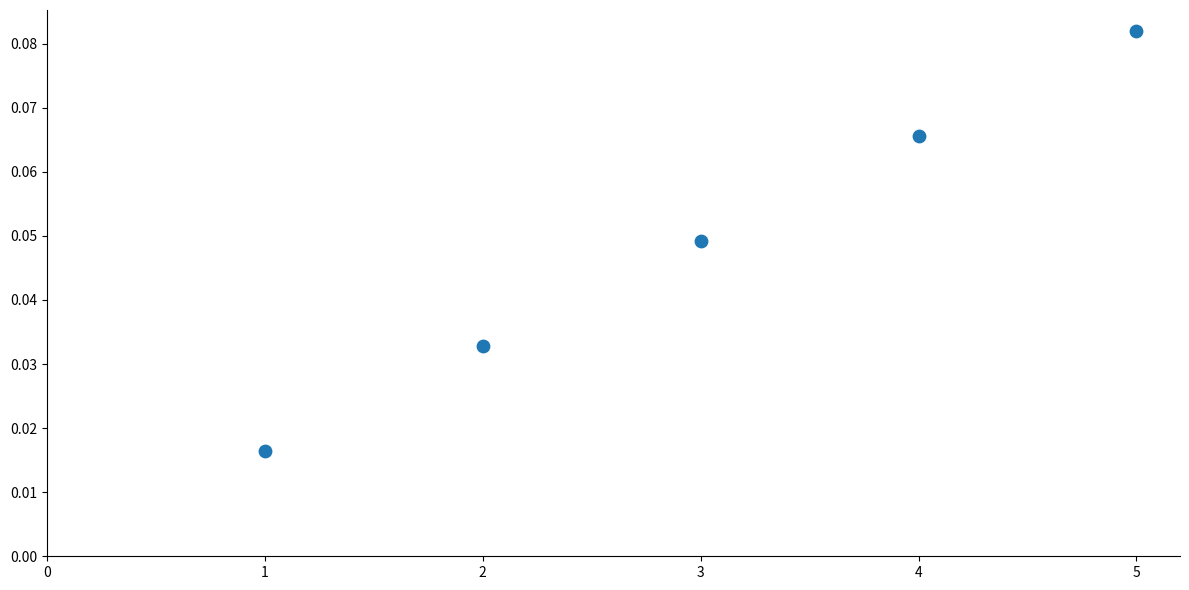

How many data points are displayed?

5